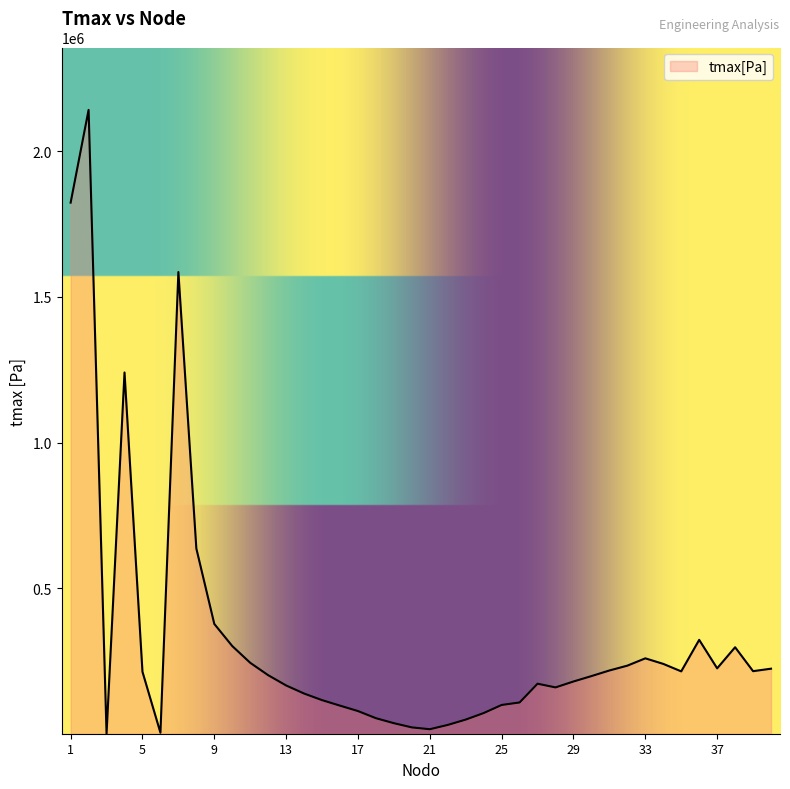

What is the difference between the maximum and minimum values?

2140899.4